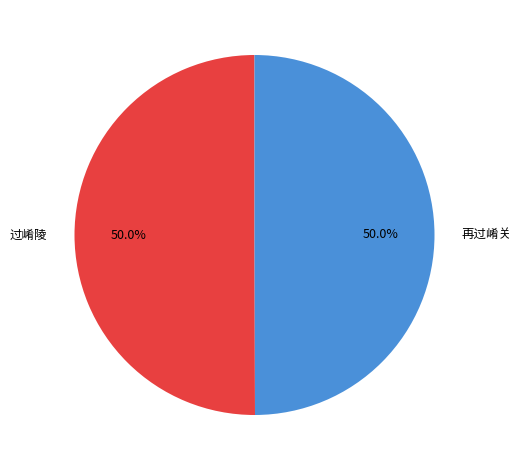

What is the ratio of the value at 过崤陵 to the value at 再过崤关?

1.0